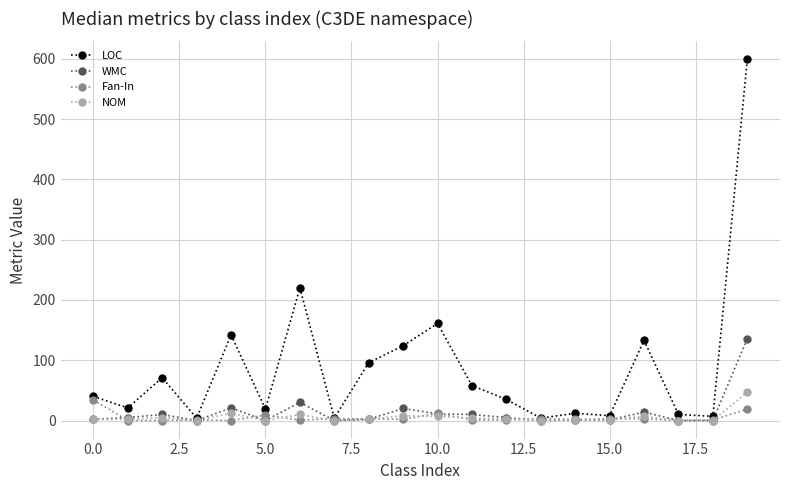

What is the maximum value for NOM?

47